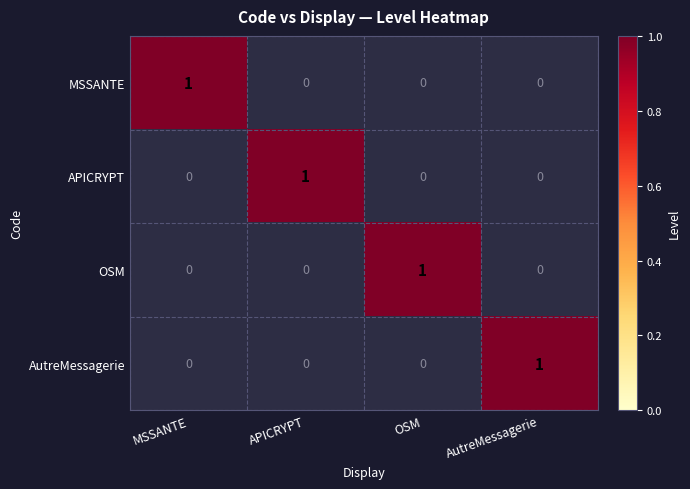

Reading left to right, what are all the values shown in this chart?

MSSANTE: 1	0	0	0
APICRYPT: 0	1	0	0
OSM: 0	0	1	0
AutreMessagerie: 0	0	0	1